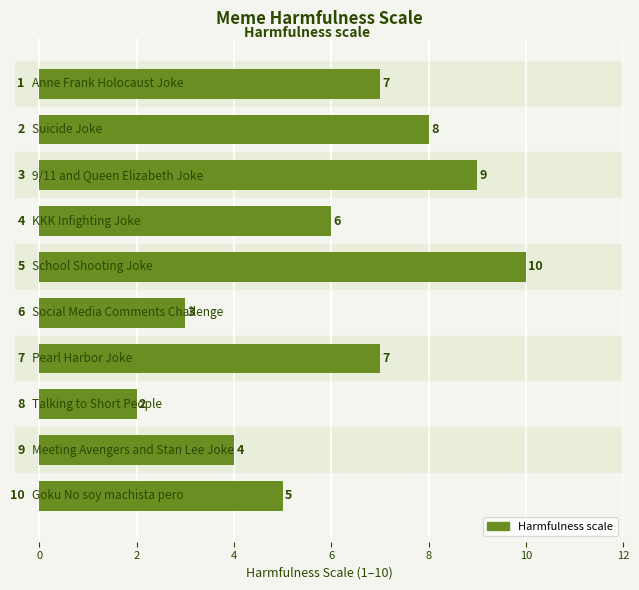

What is the minimum value shown in the chart?

2